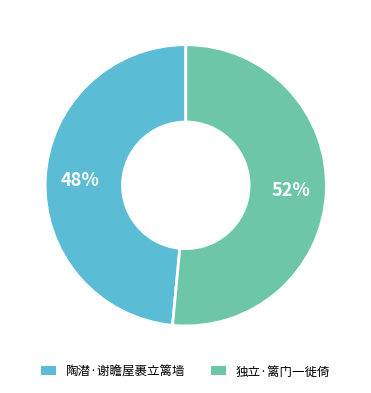

Is 独立·篱门一徙倚 the majority of the pie?

Yes